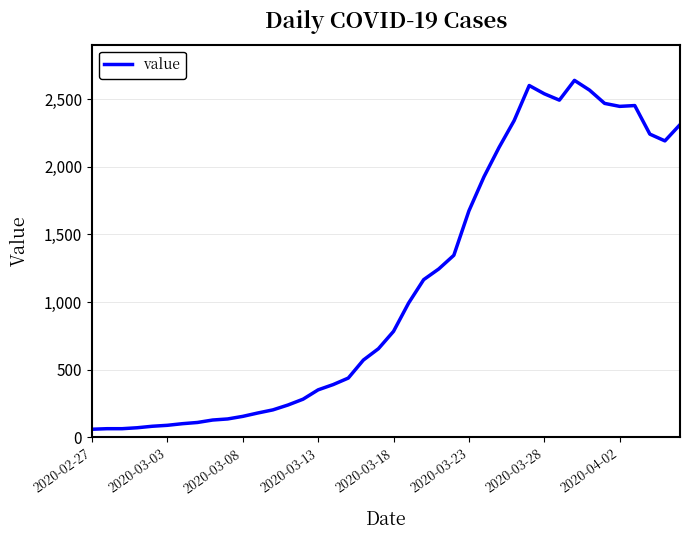

What is the maximum value shown in the chart?

2638